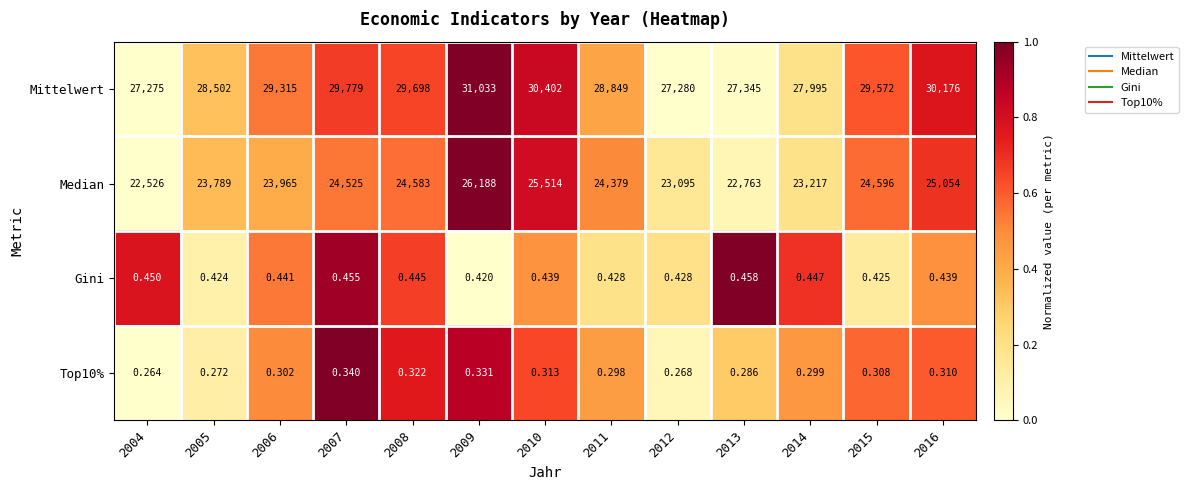

Which series changed the most between 2007 and 2016?

Median